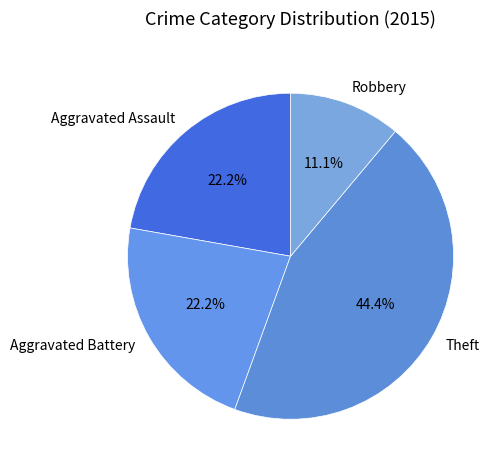

Do Theft and Aggravated Battery together represent more than half of the pie?

Yes